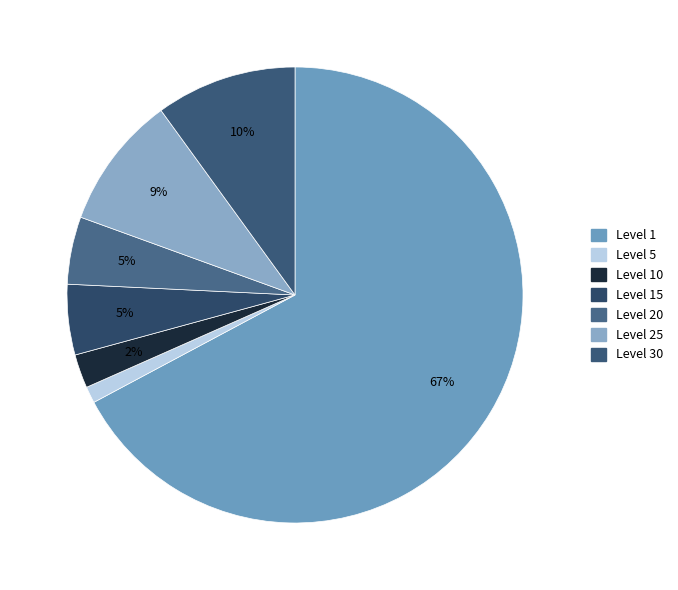

Count the number of slices in the pie.

7